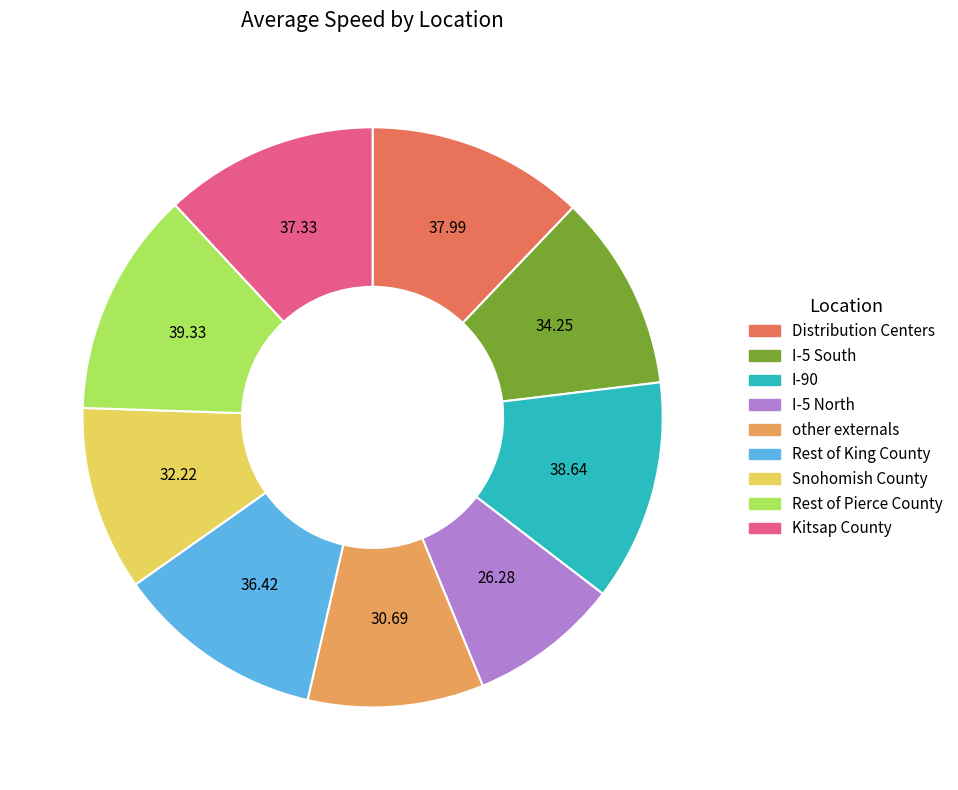

Combined, do other externals and Snohomish County account for over 50%?

No